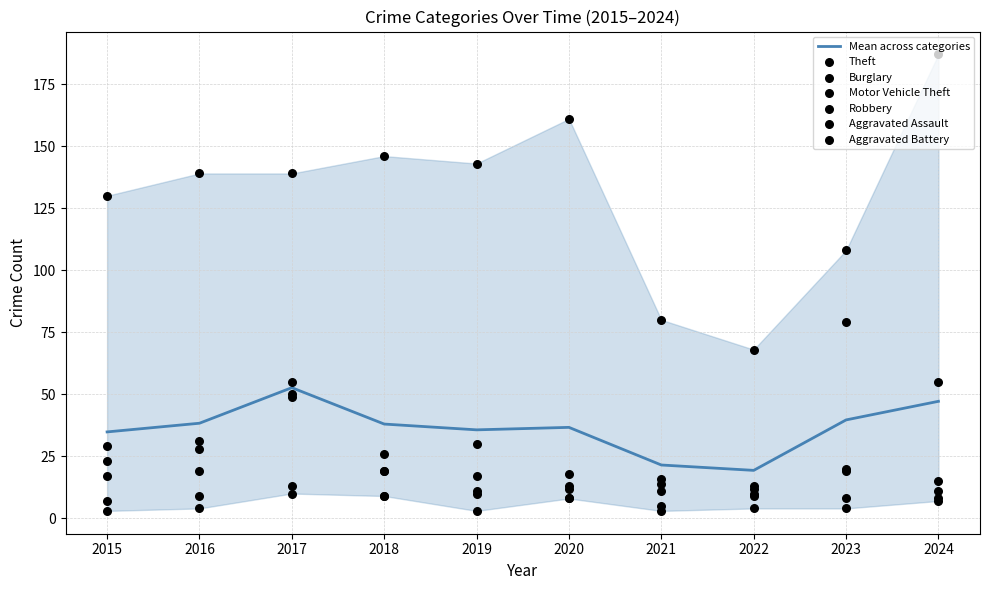

At how many categories does at least one series exceed 113?

7